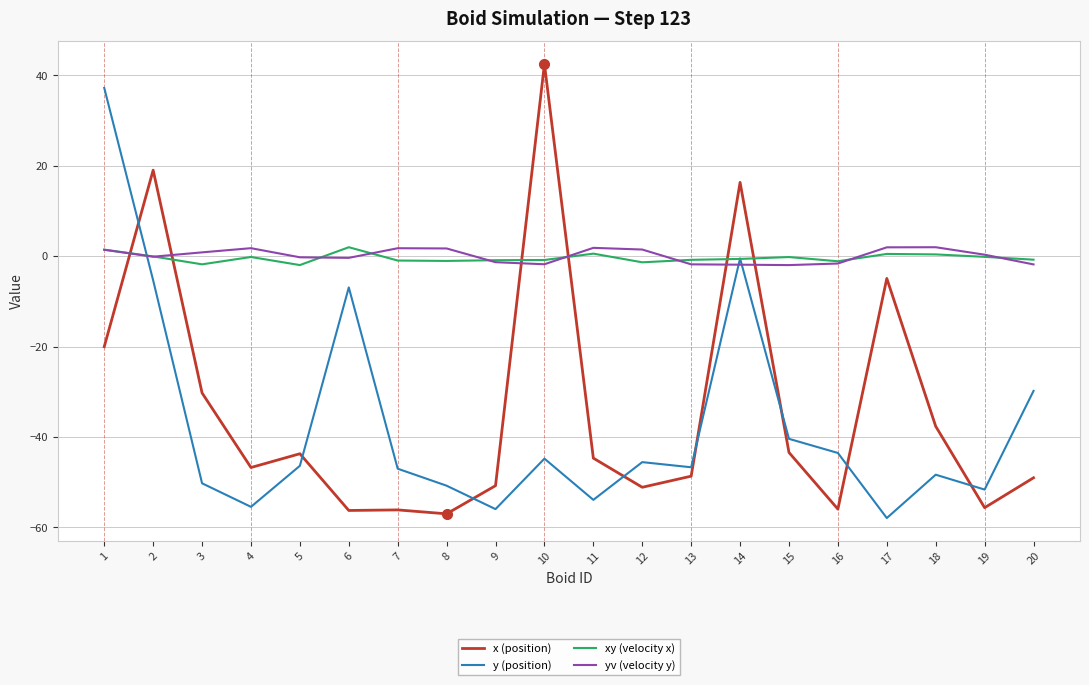

Which series has the widest spread of values?

x (position)